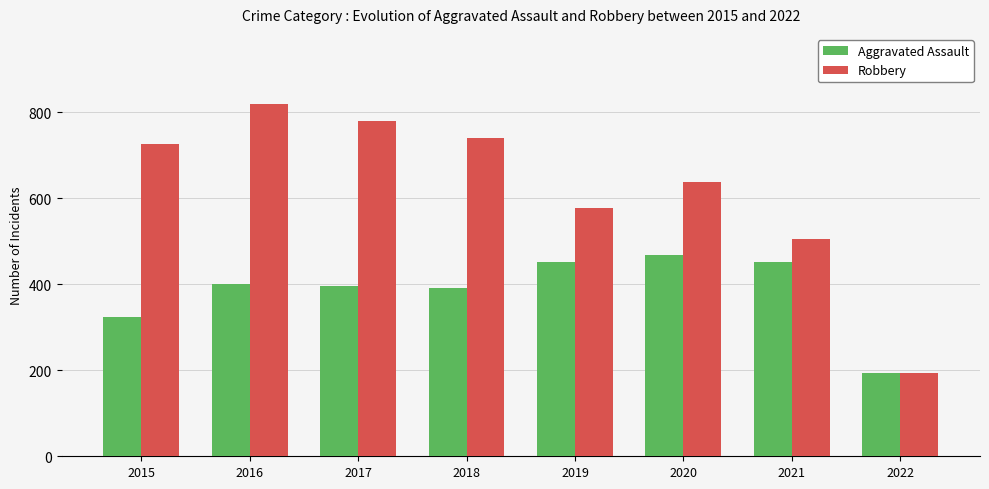

What is the spread (max minus min) of values at 2015?

403